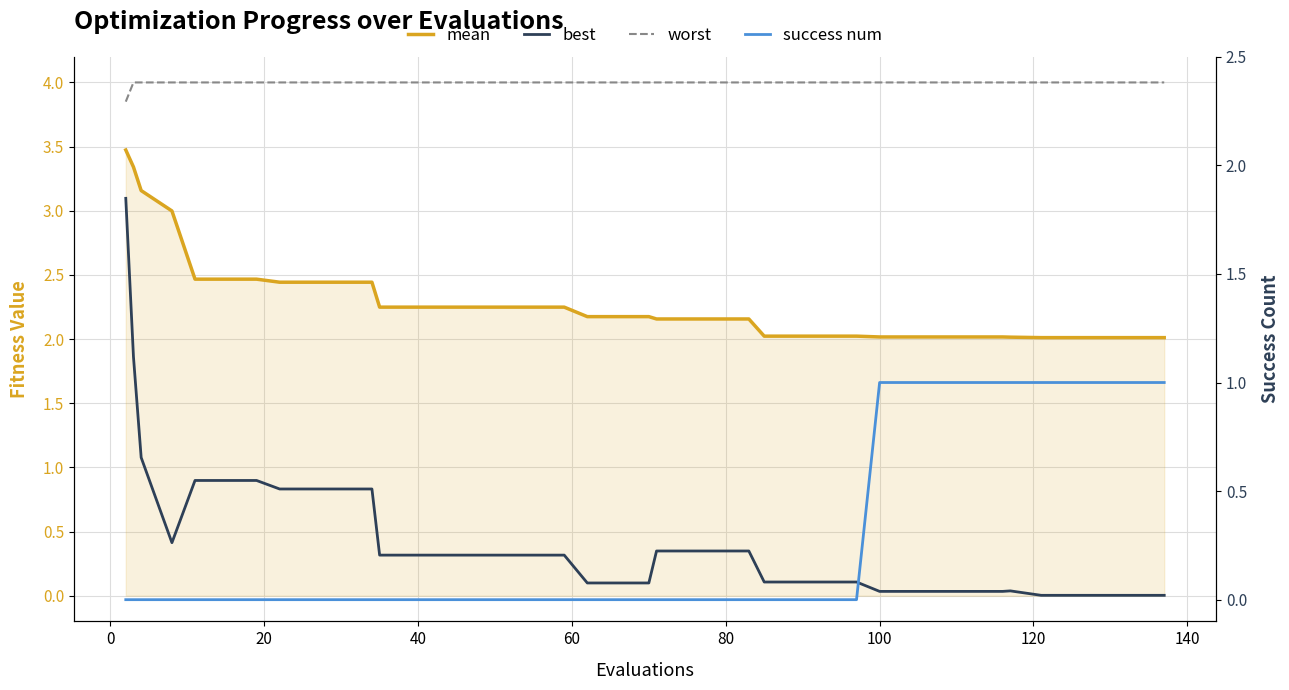

True or false: mean and best intersect in this chart.

False